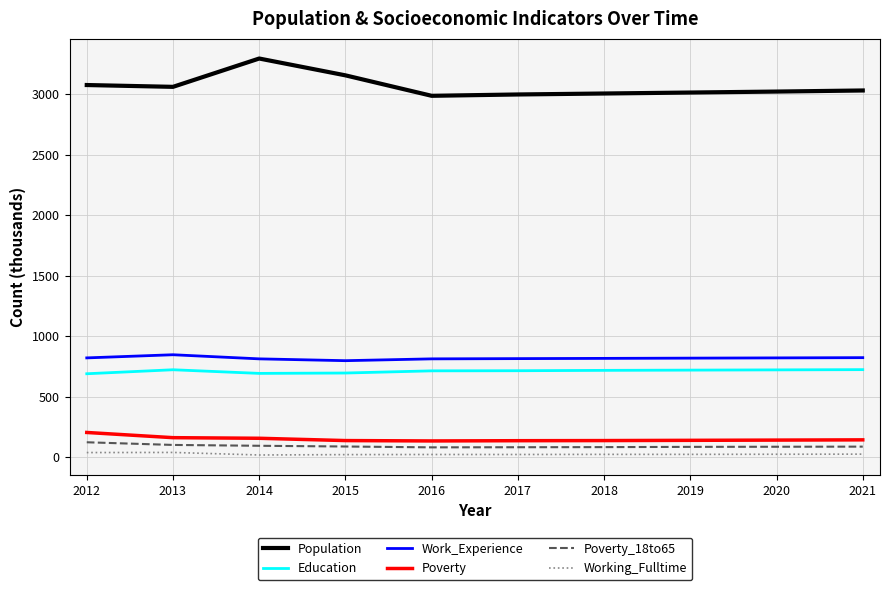

True or false: Poverty and Work_Experience intersect in this chart.

False